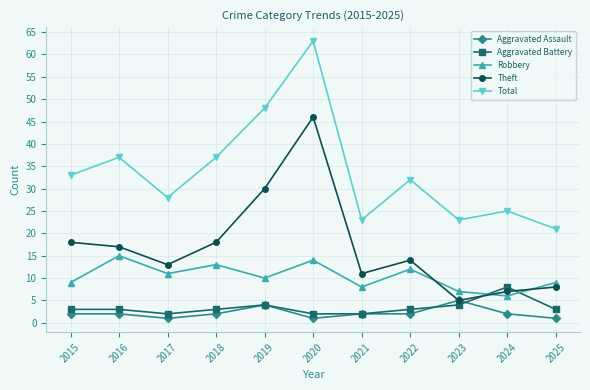

How many categories are shown in the chart?

11